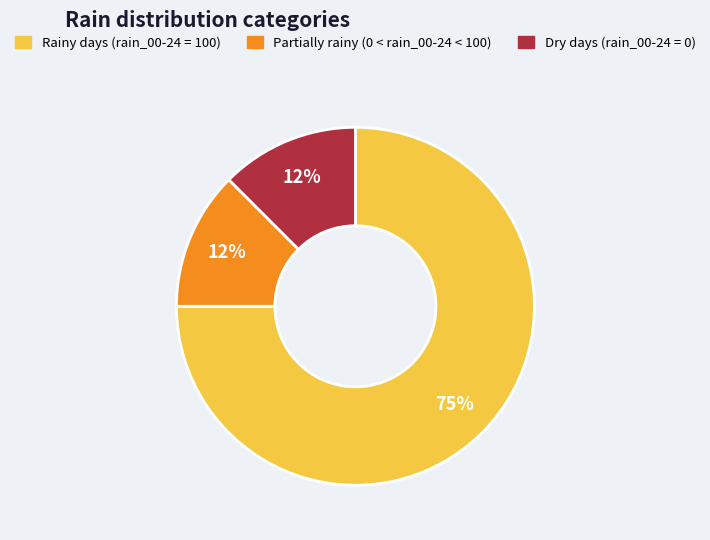

Does any single category account for the majority?

Yes